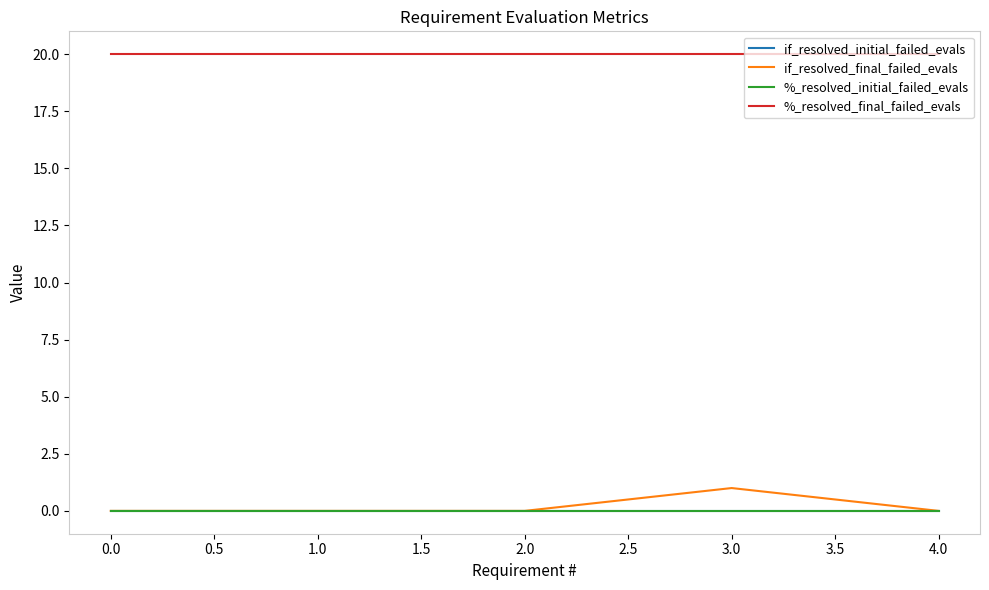

Does the chart display data point markers on the line(s)?

No